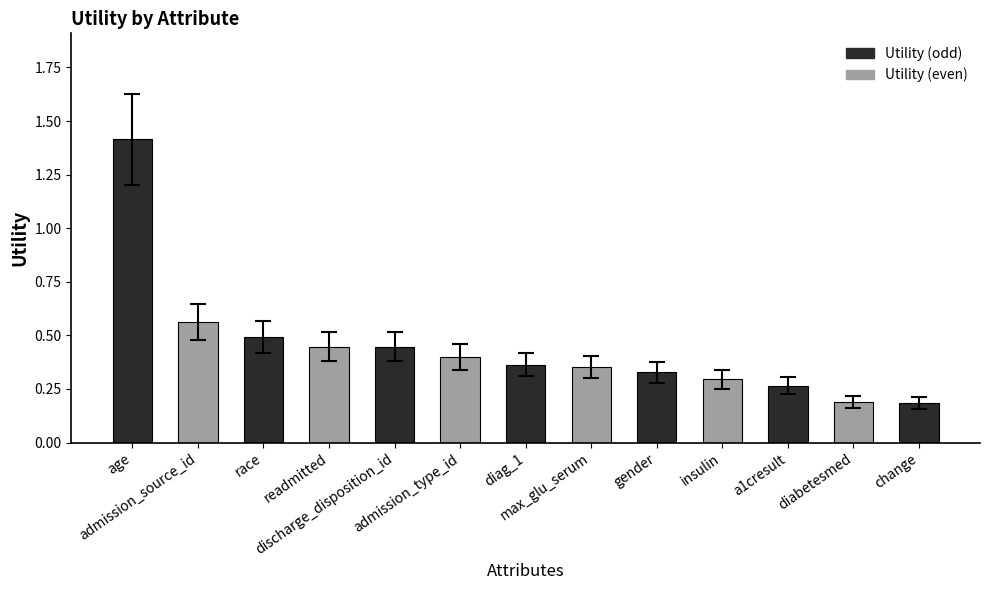

What is the sum of all values?

5.7